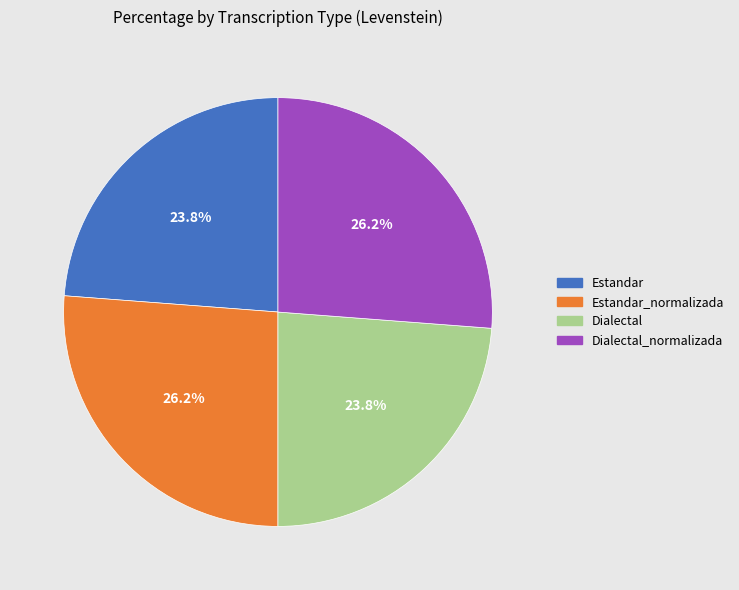

How many segments does this pie chart have?

4